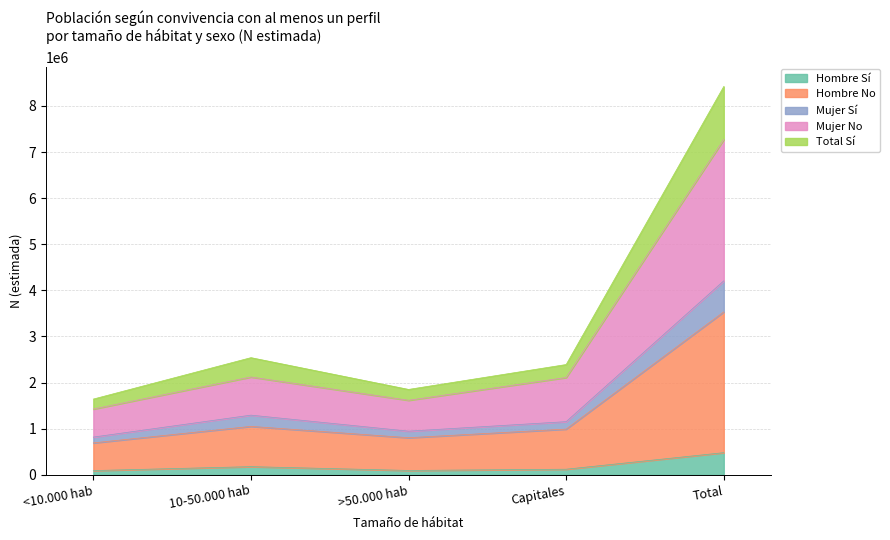

Count the number of data series in this chart.

5